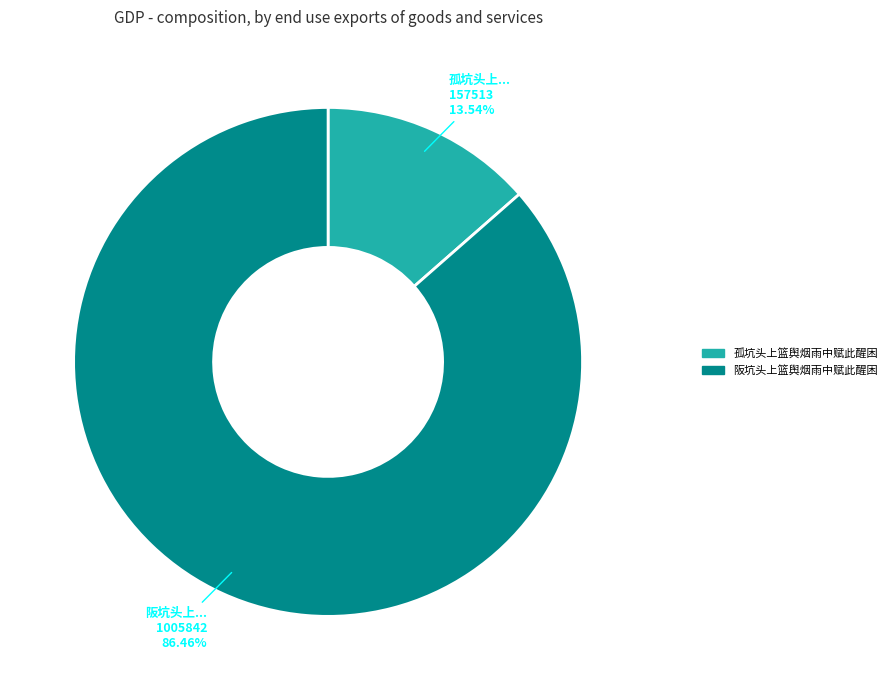

How many slices are in this pie chart?

2